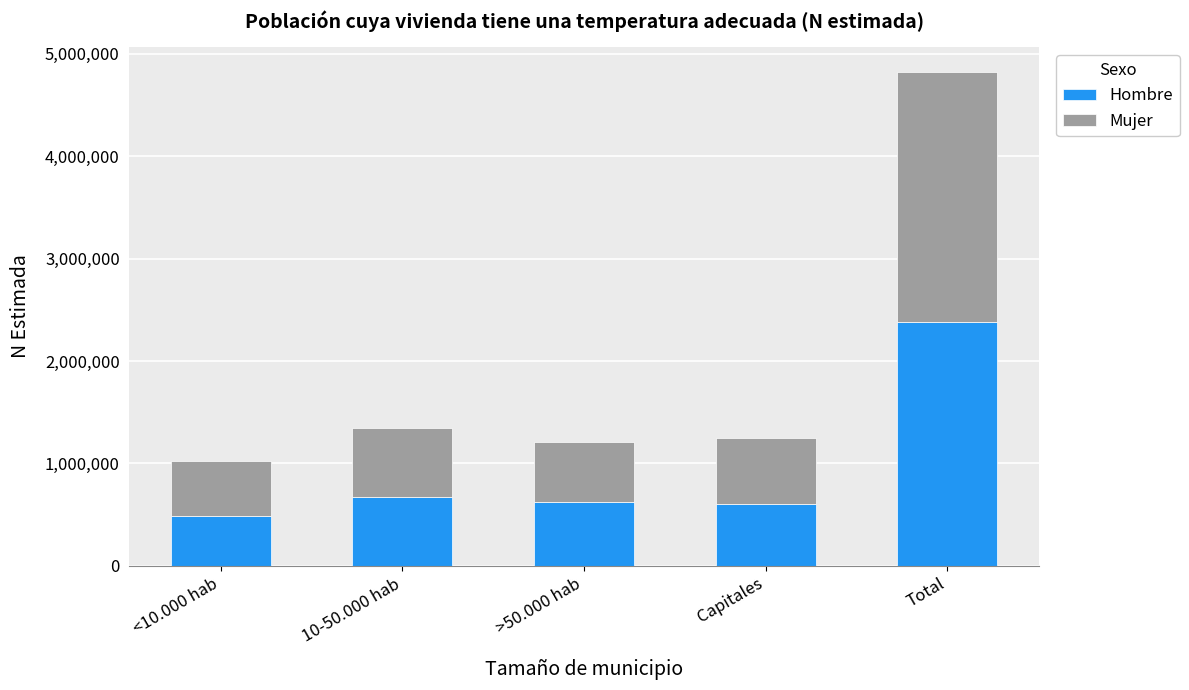

Count the number of categories in the chart.

5